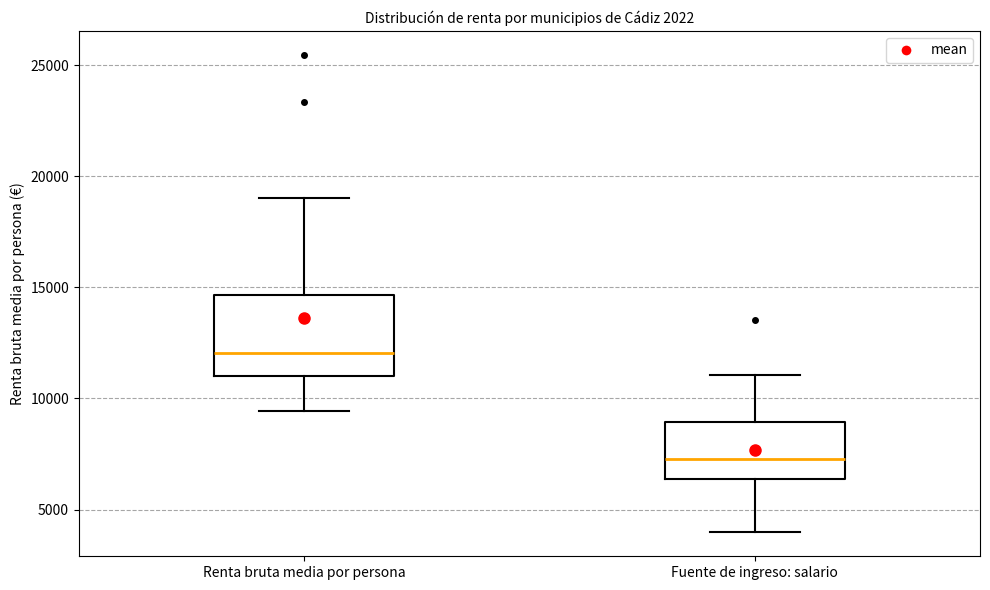

Comparing the boxes themselves (not the whiskers), which one is the tallest?

Renta bruta media por persona